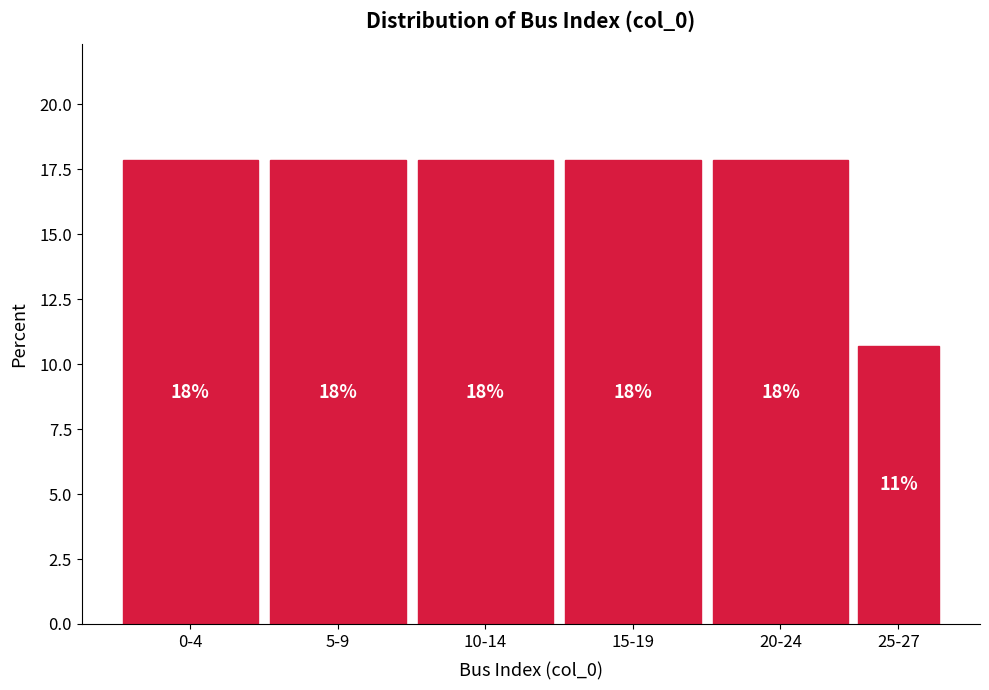

Does the chart contain any negative values?

No